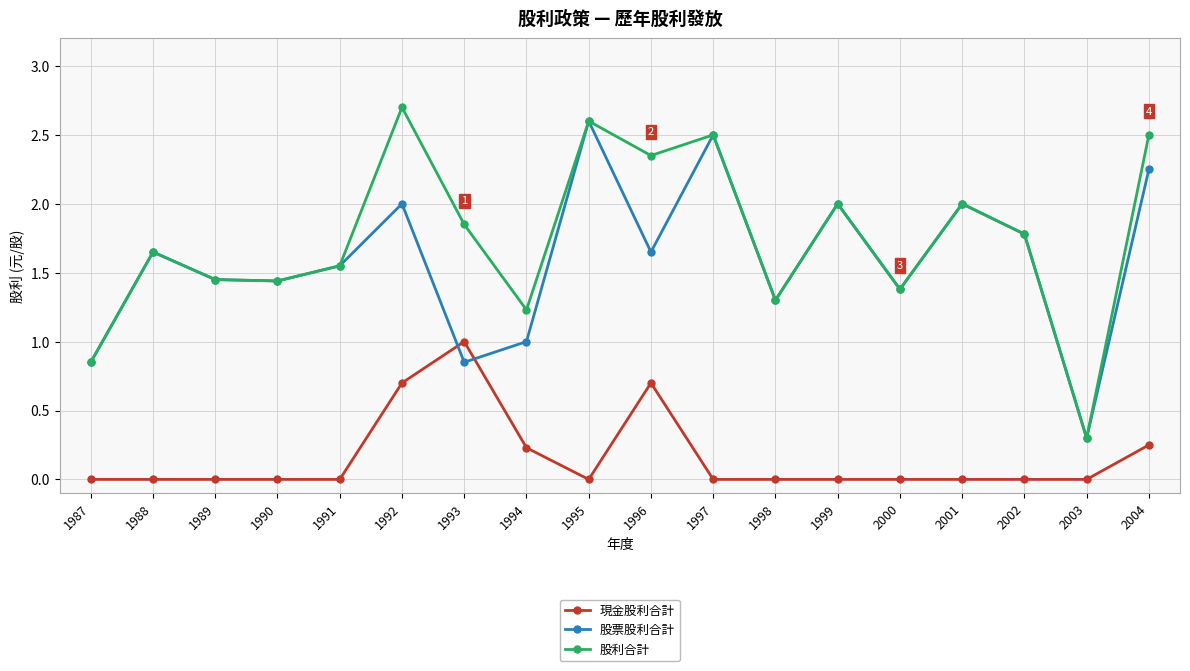

Between 1996 and 2001, which series saw the biggest shift?

現金股利合計